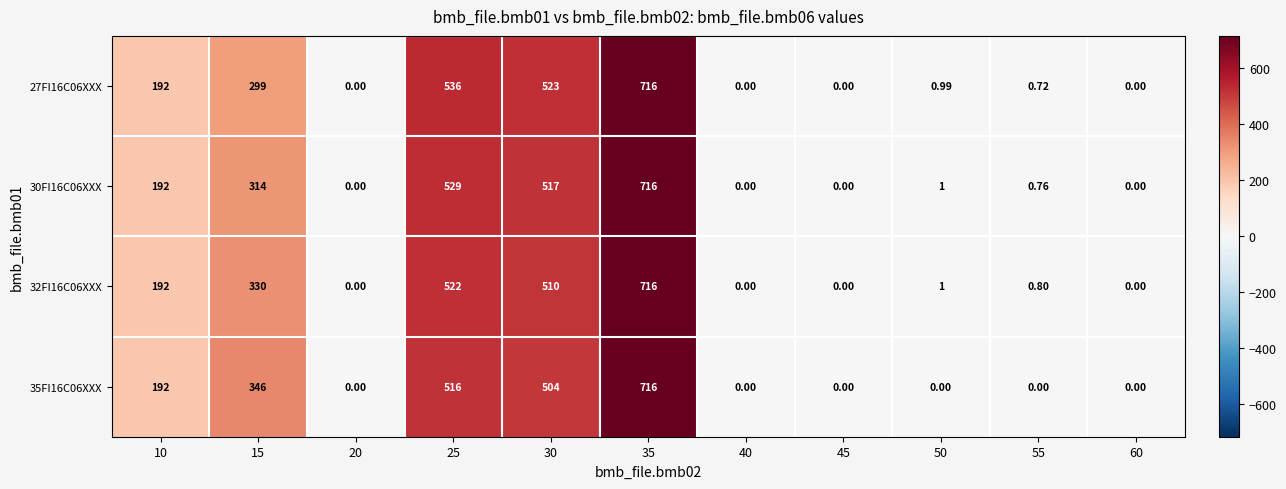

Is the value of 30FI16C06XXX at 15 greater than the value of 35FI16C06XXX at 40?

Yes